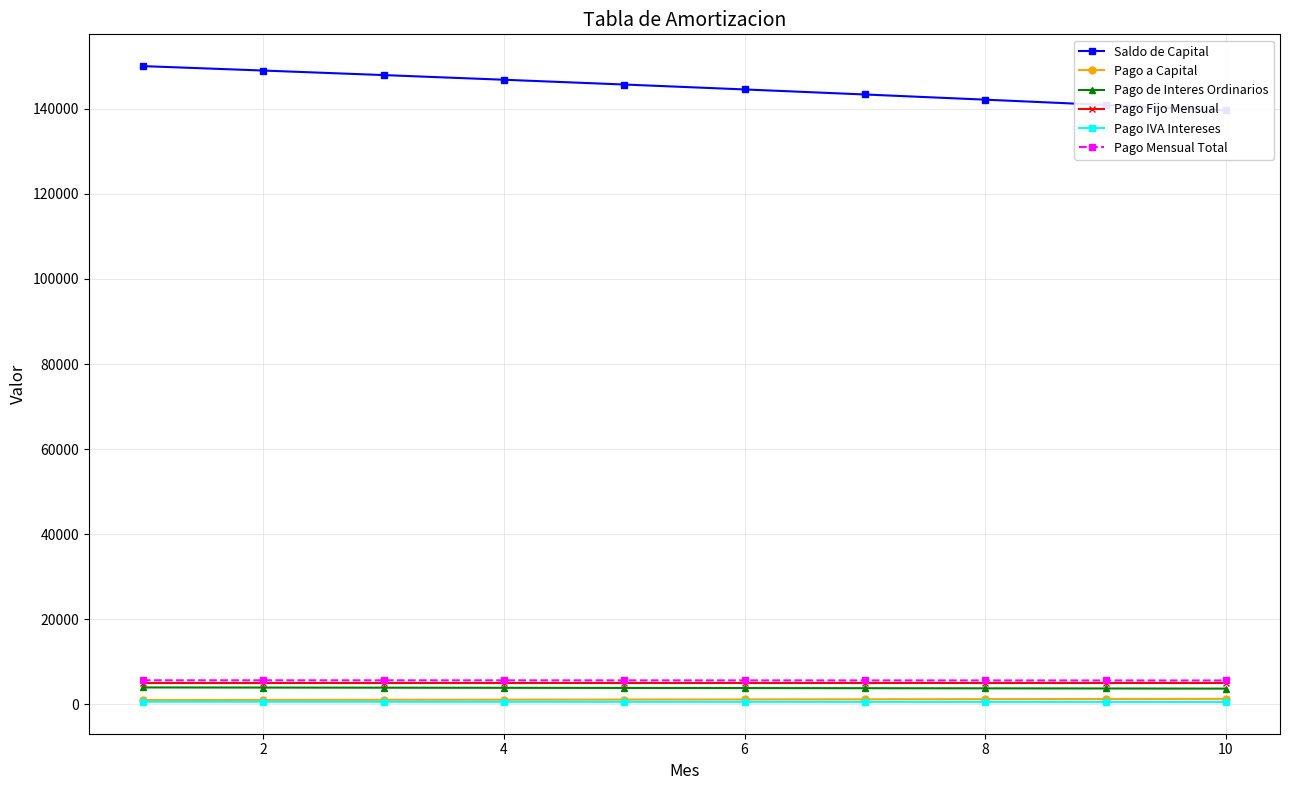

What is the approximate value of Pago IVA Intereses at 10?

595.6